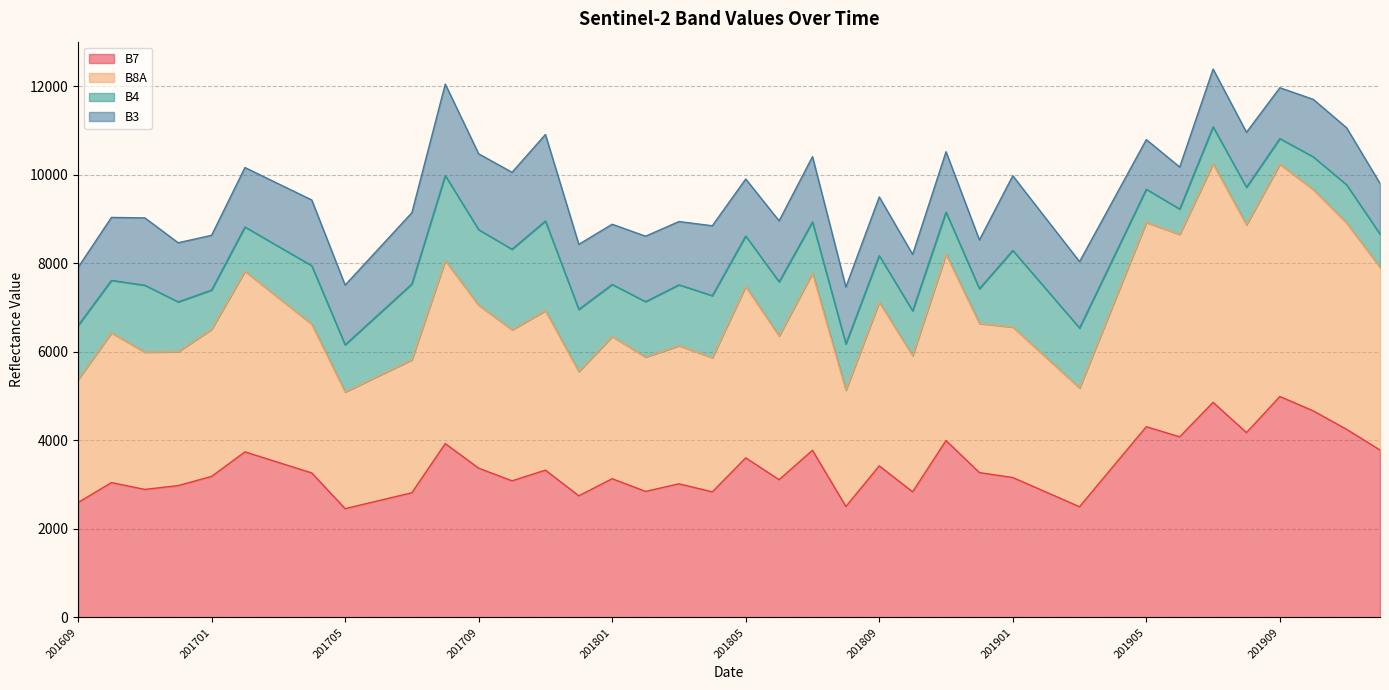

How many data points in B8A are less than 6624?

20